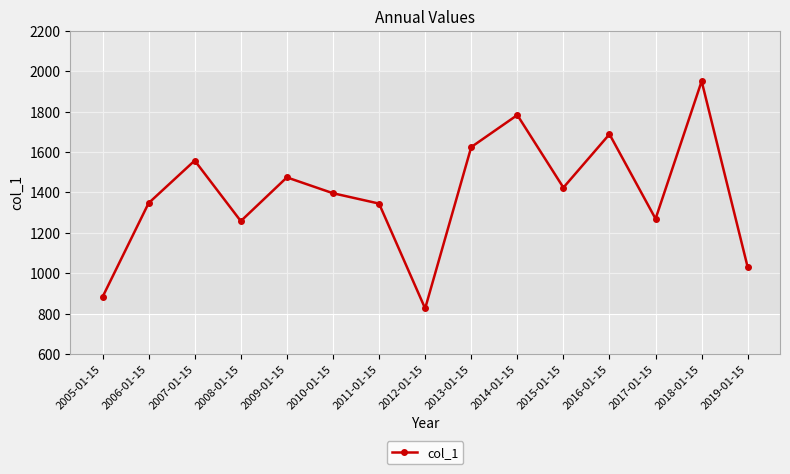

Between 2010-01-15 and 2018-01-15, which is larger?

2018-01-15